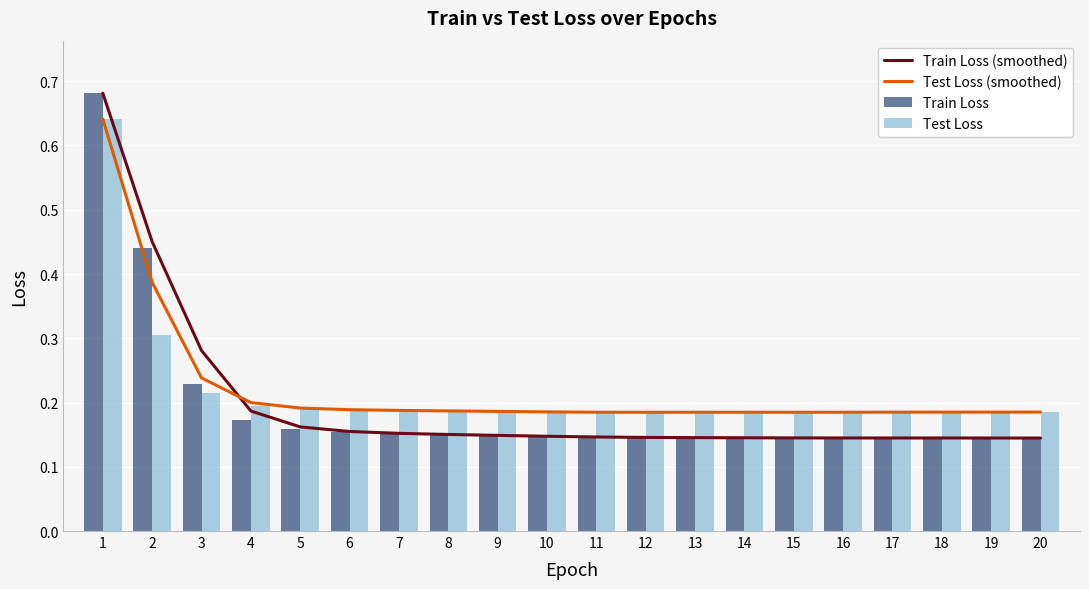

True or false: Train Loss has a value of 0.1 at 10.

True